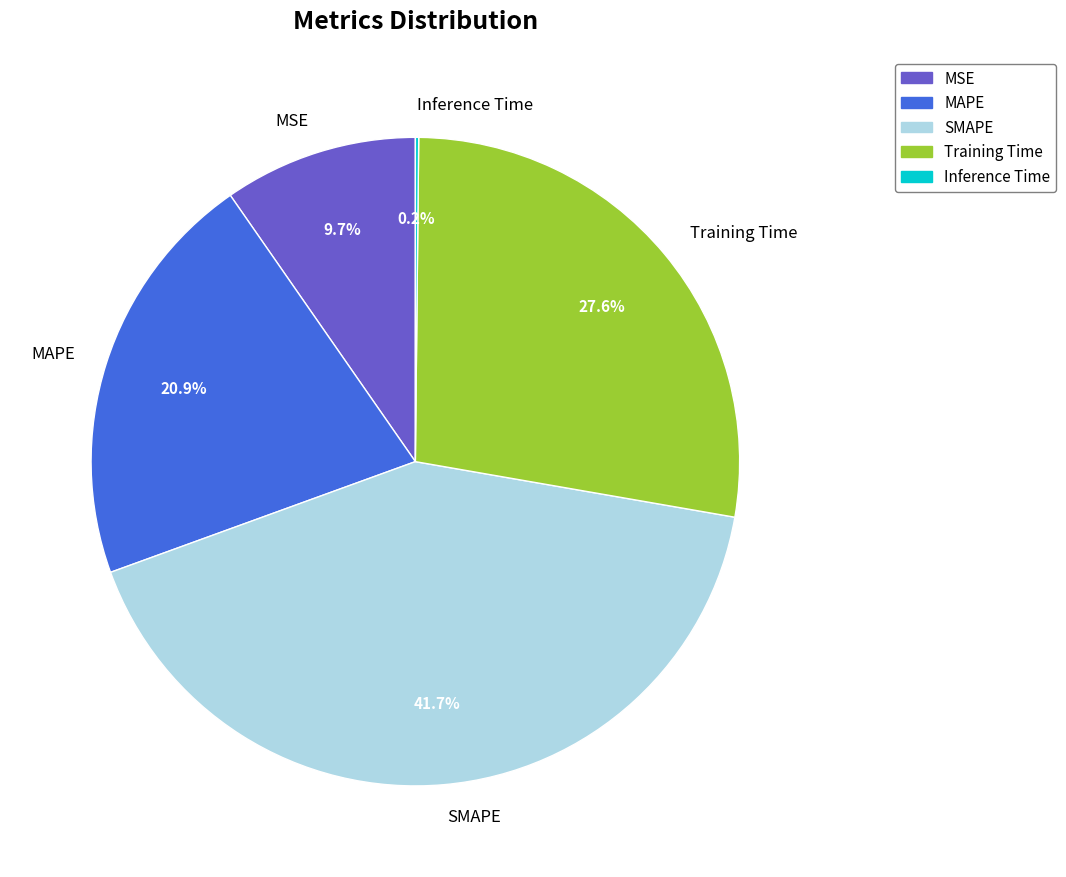

Between Training Time and SMAPE, which is larger?

SMAPE